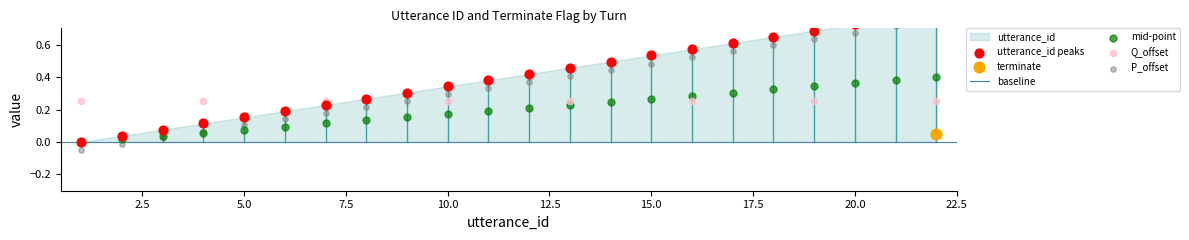

Which has a higher value, 17 or 2?

17